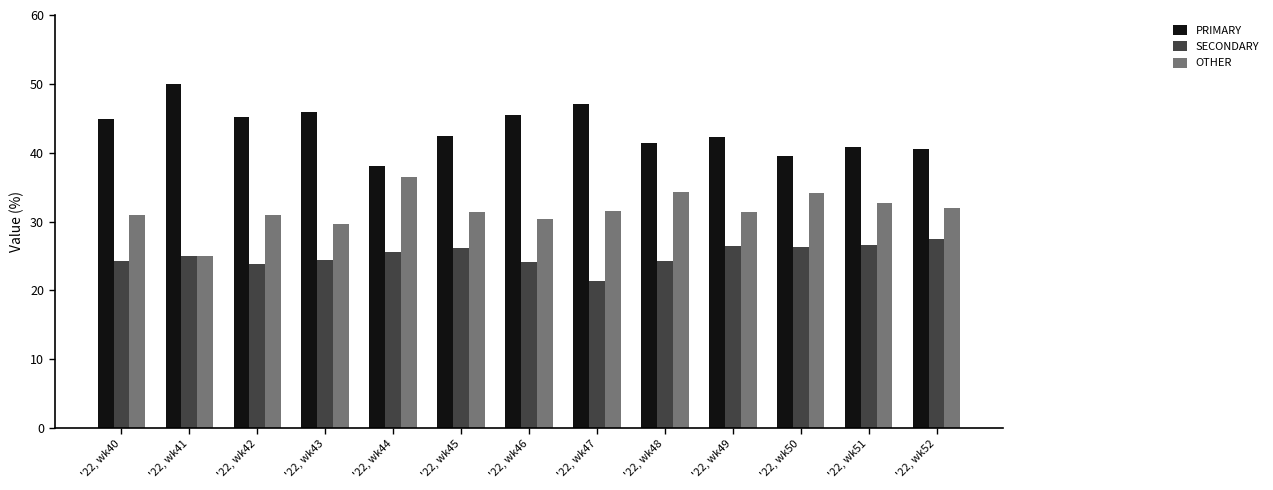

What is the total value across all series at '22, wk43?

100.0